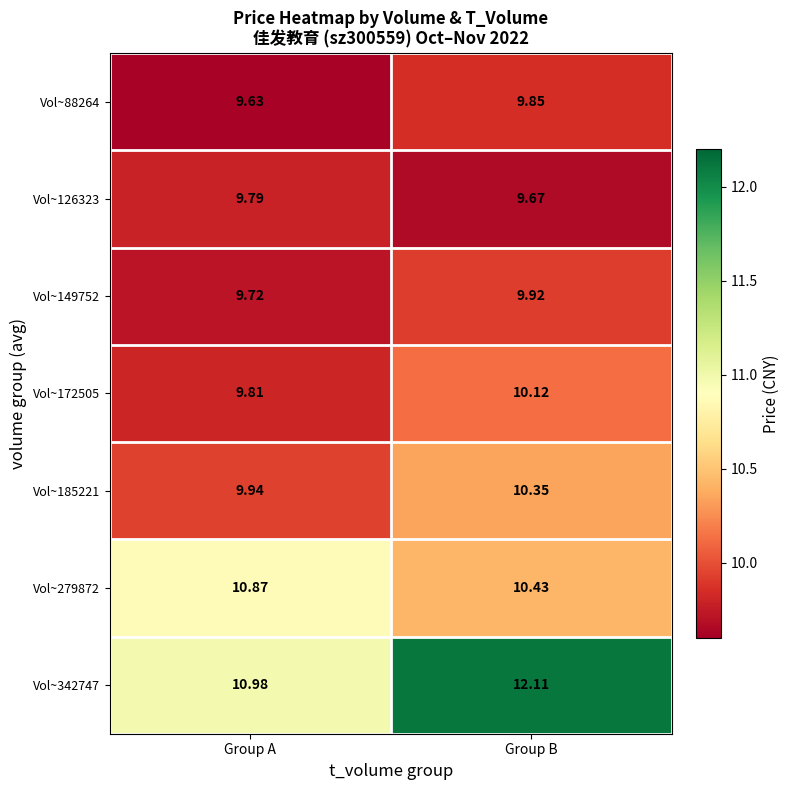

What is the minimum value shown in the chart?

9.6